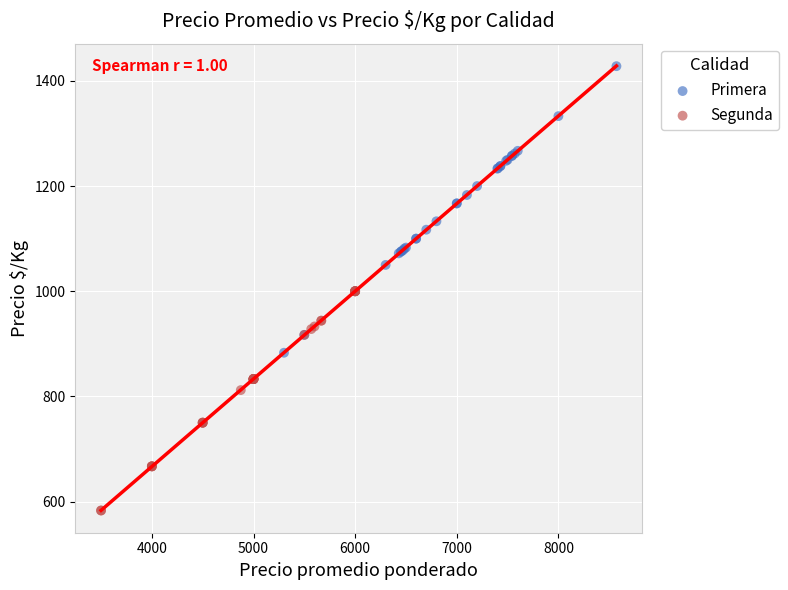

Which series has the widest spread of Y values?

Primera